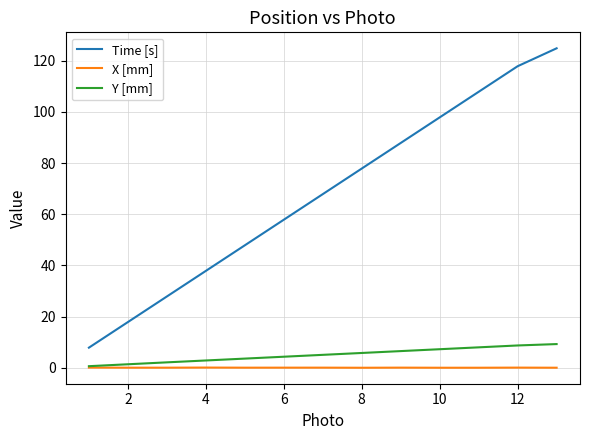

At how many categories does at least one series exceed 0?

13